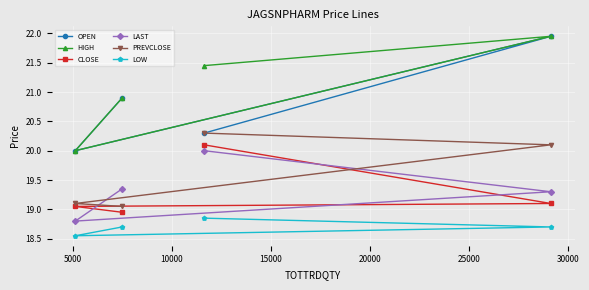

How many lines are shown in the chart?

6